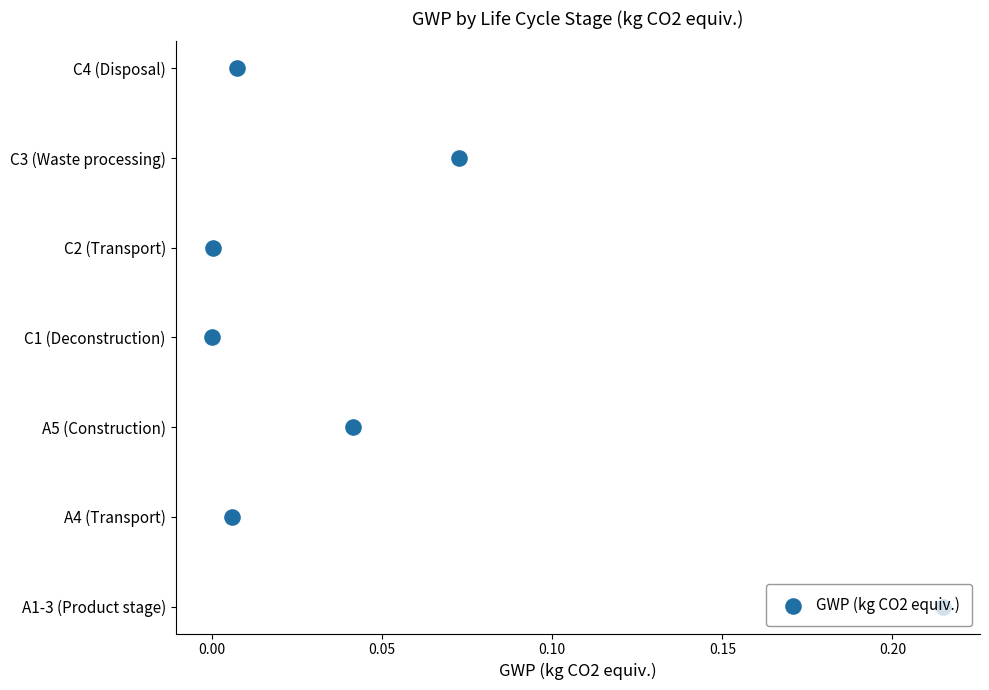

Which has a higher value, 0.10 or 0.20?

0.20